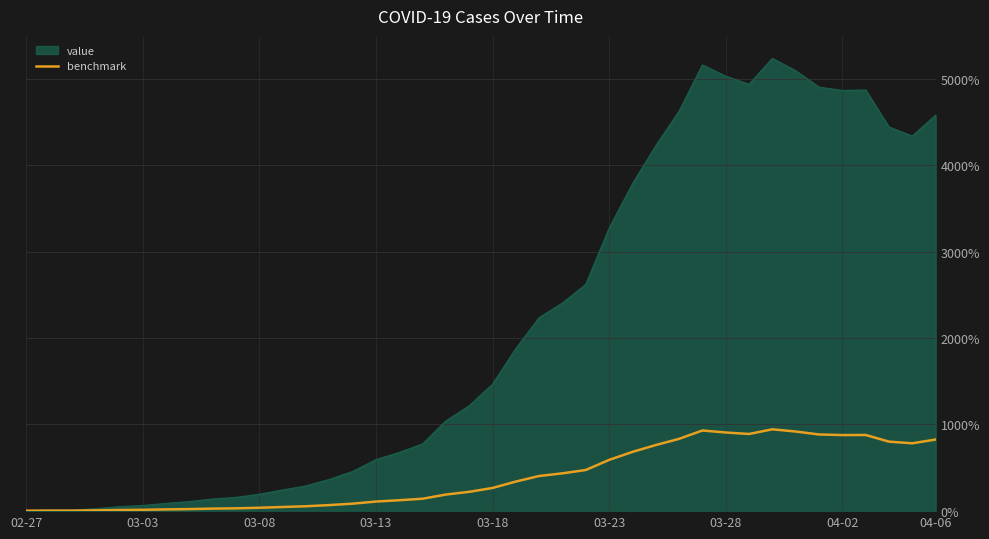

Rank the series by their maximum value, from highest to lowest.

value, benchmark